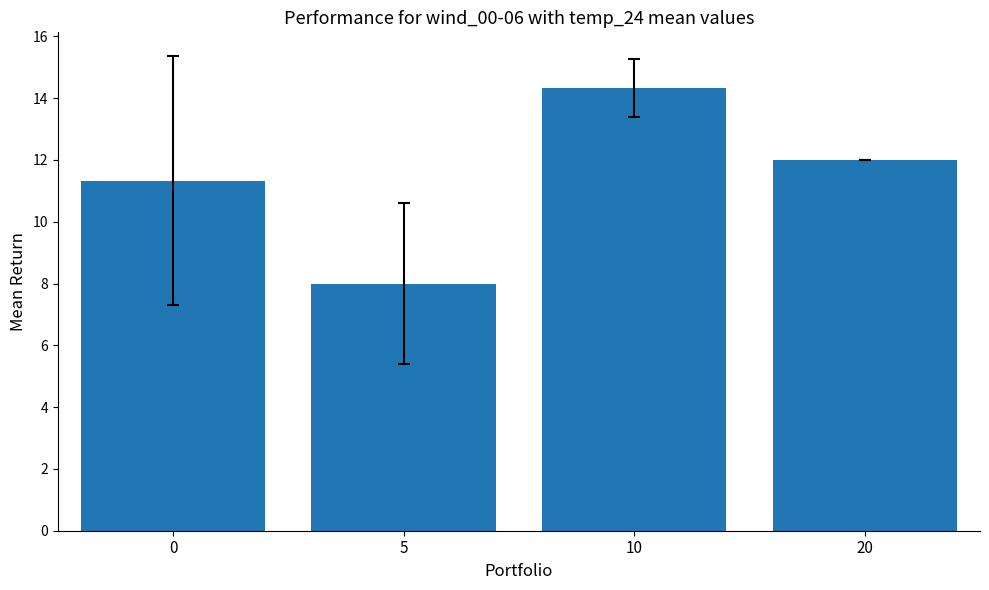

What is the value of the 1st bar from the left?

11.3